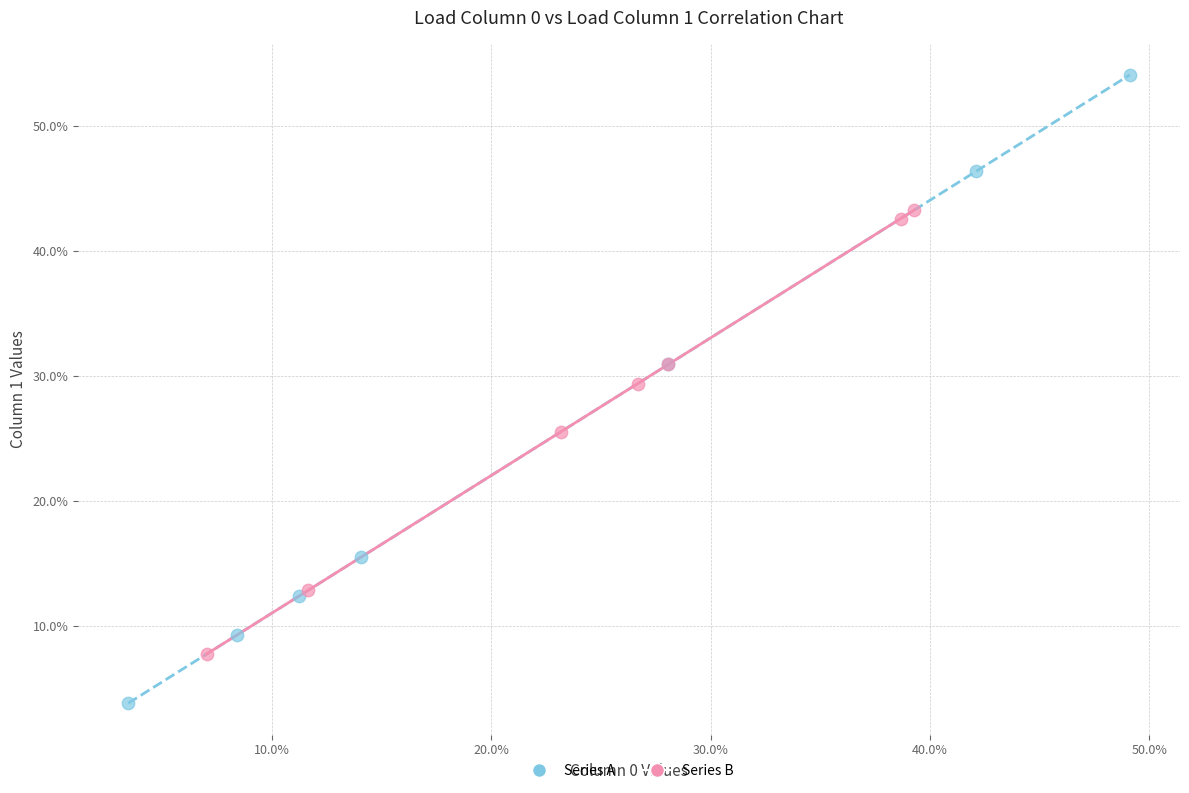

Which series has the largest Y range (max minus min)?

Series A